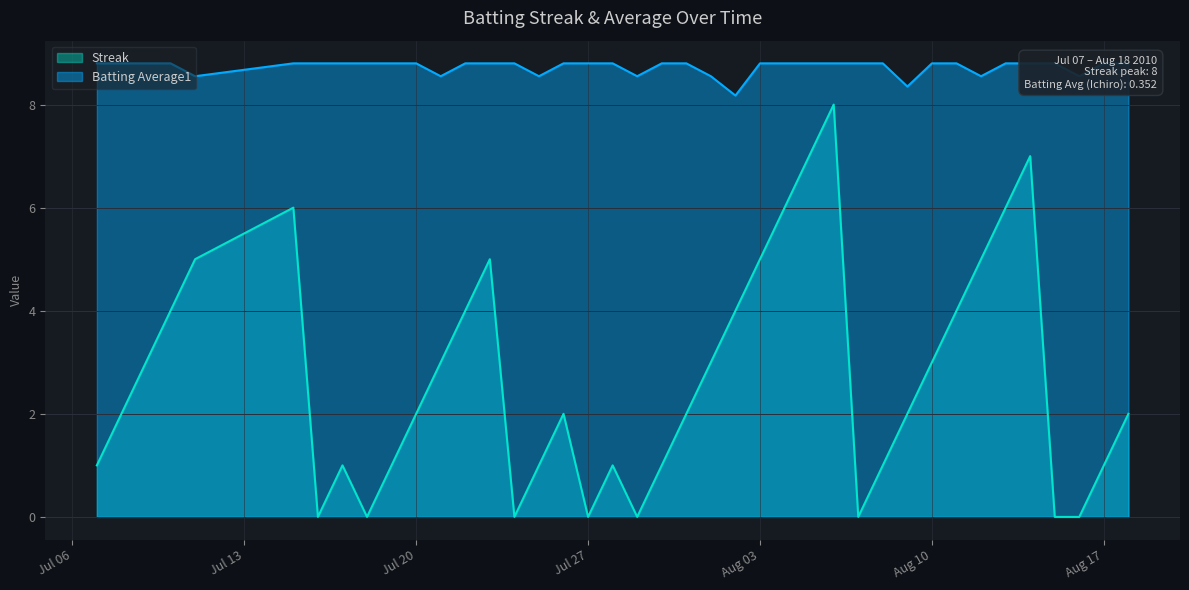

What is the maximum value shown in the chart?

8.8